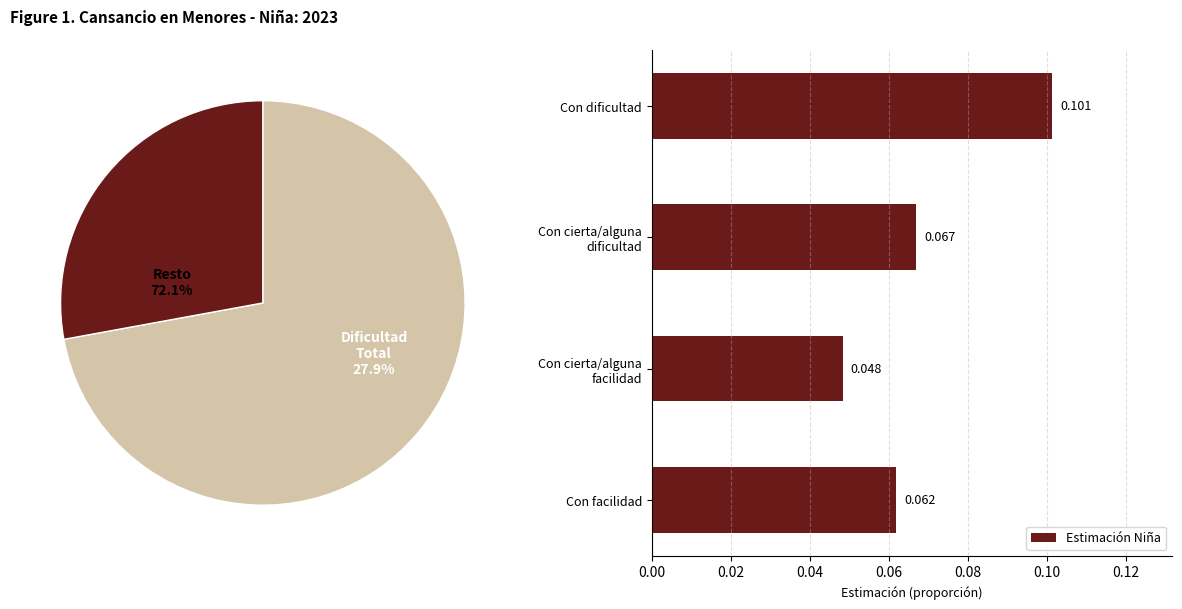

Which category has the biggest portion of the pie?

Con dificultad